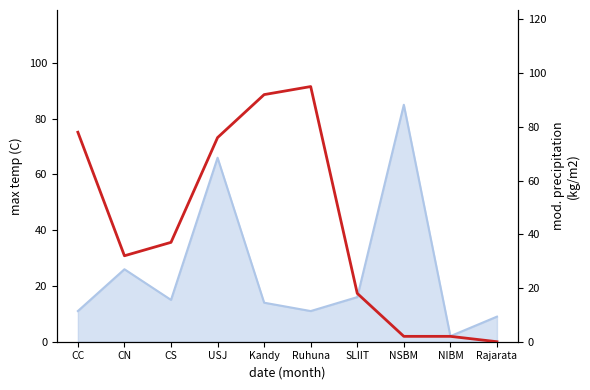

Where does the data first go above 37?

CC